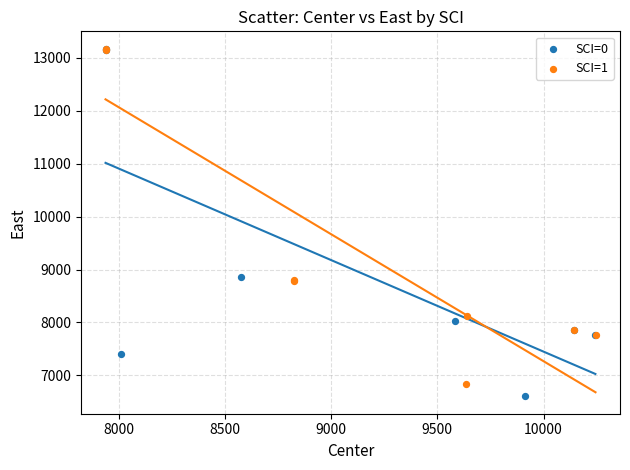

What are all the series names shown in the legend?

SCI=0, SCI=1